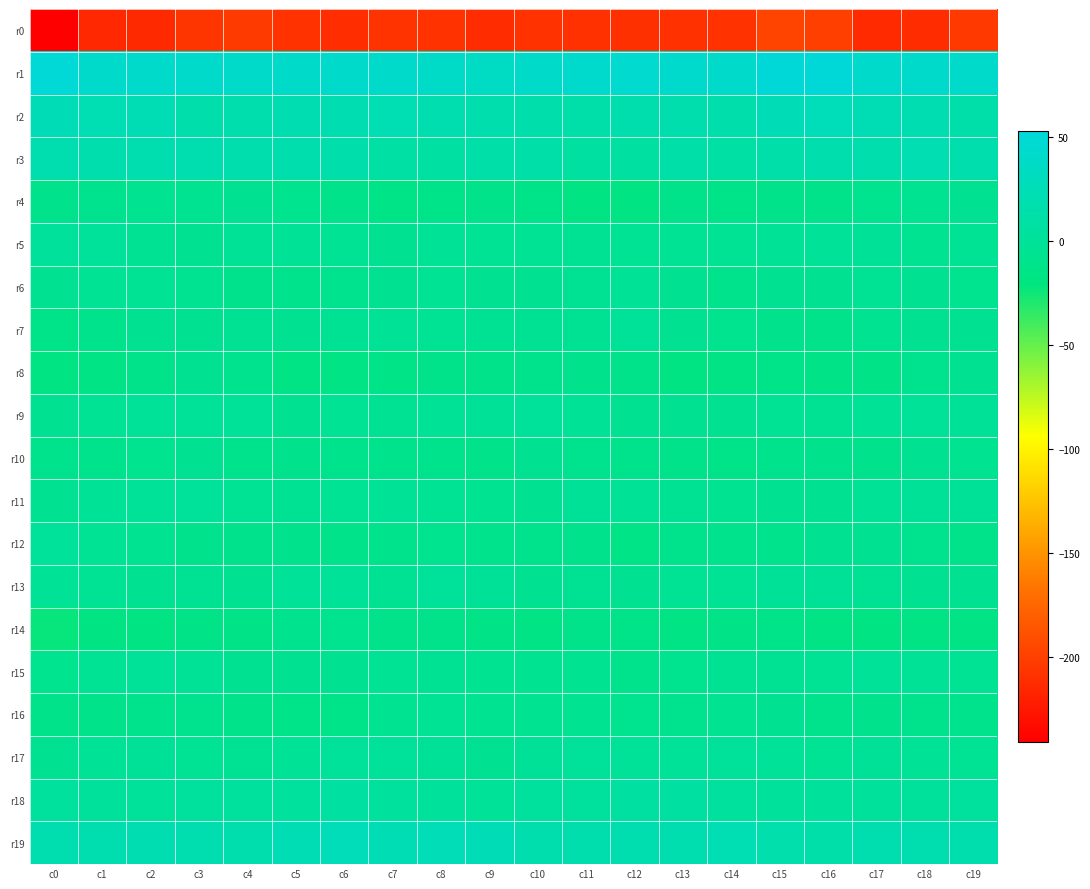

Which label corresponds to the largest value in the chart?

c16